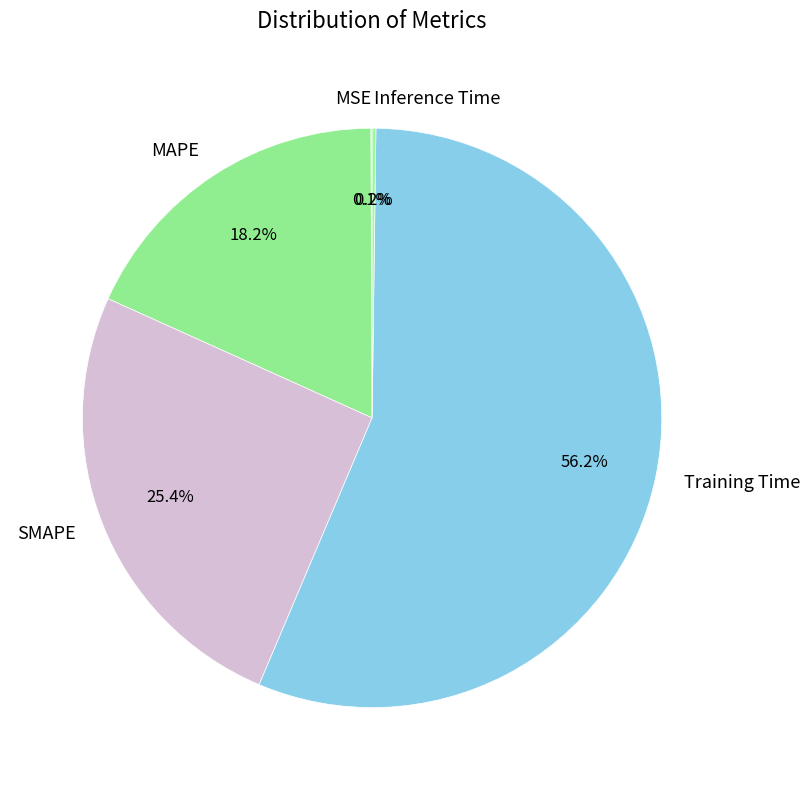

Which slice is the largest?

Training Time